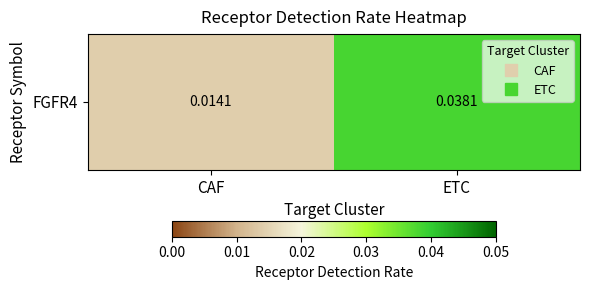

Rank the categories by value from lowest to highest.

CAF, ETC